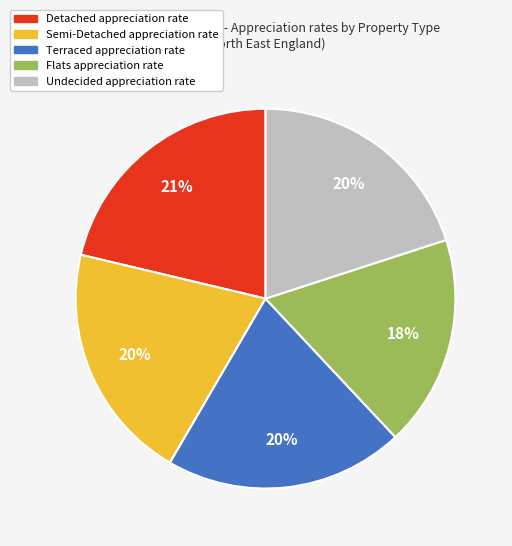

What percentage is the Terraced slice, to the nearest percent?

20%